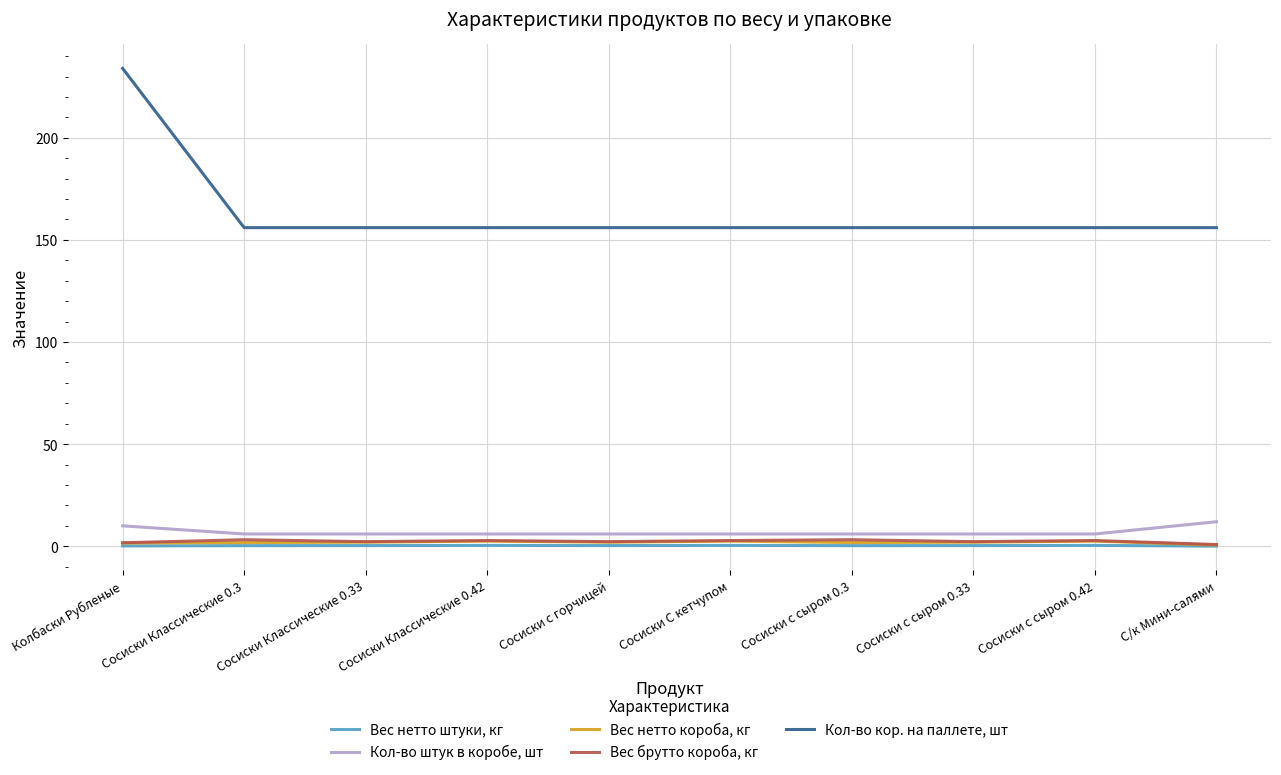

List the series in order of their peak value, highest first.

Кол-во кор. на паллете, шт, Кол-во штук в коробе, шт, Вес брутто короба, кг, Вес нетто короба, кг, Вес нетто штуки, кг